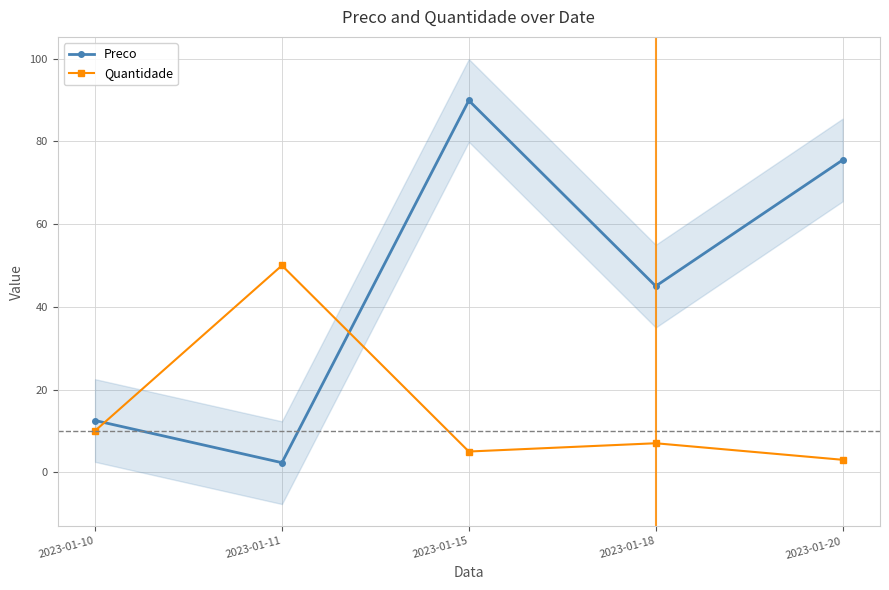

What is the sum of all Preco values?

225.2